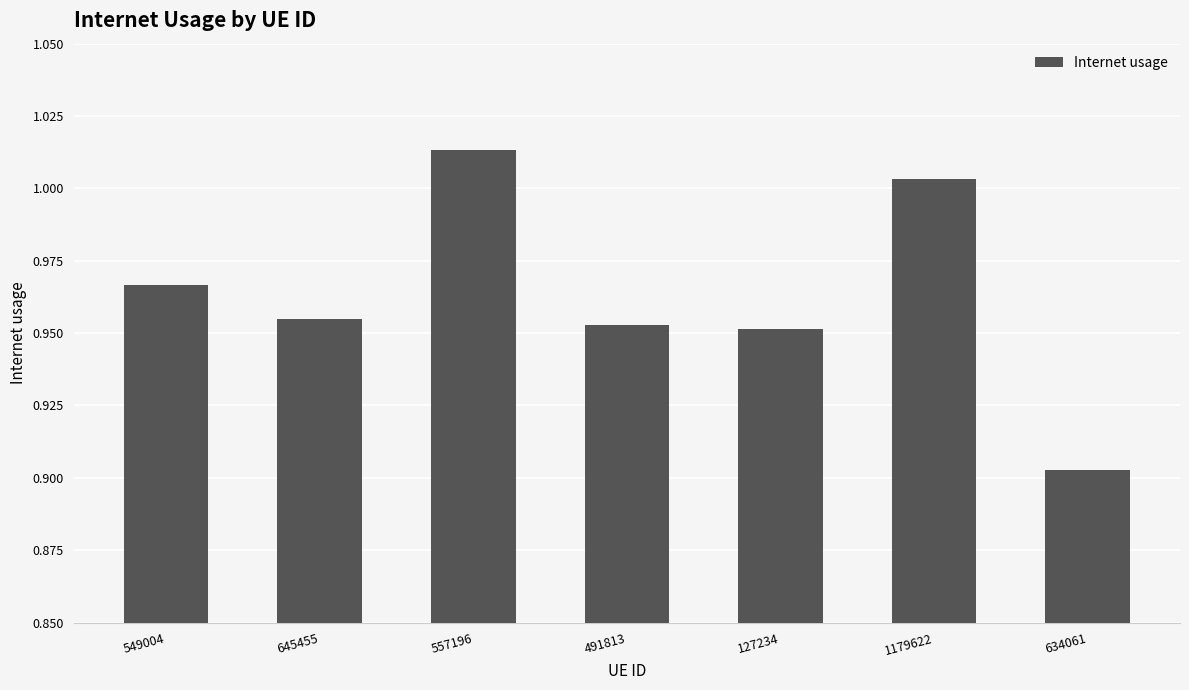

True or false: the data shows 1.3 at 634061.

False